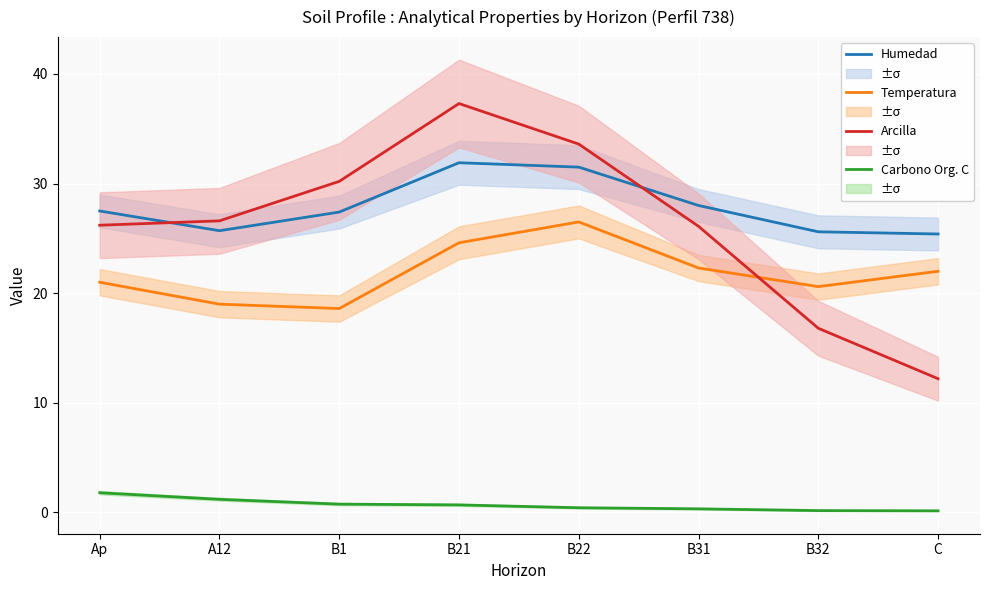

At how many categories does at least one series exceed 20?

8